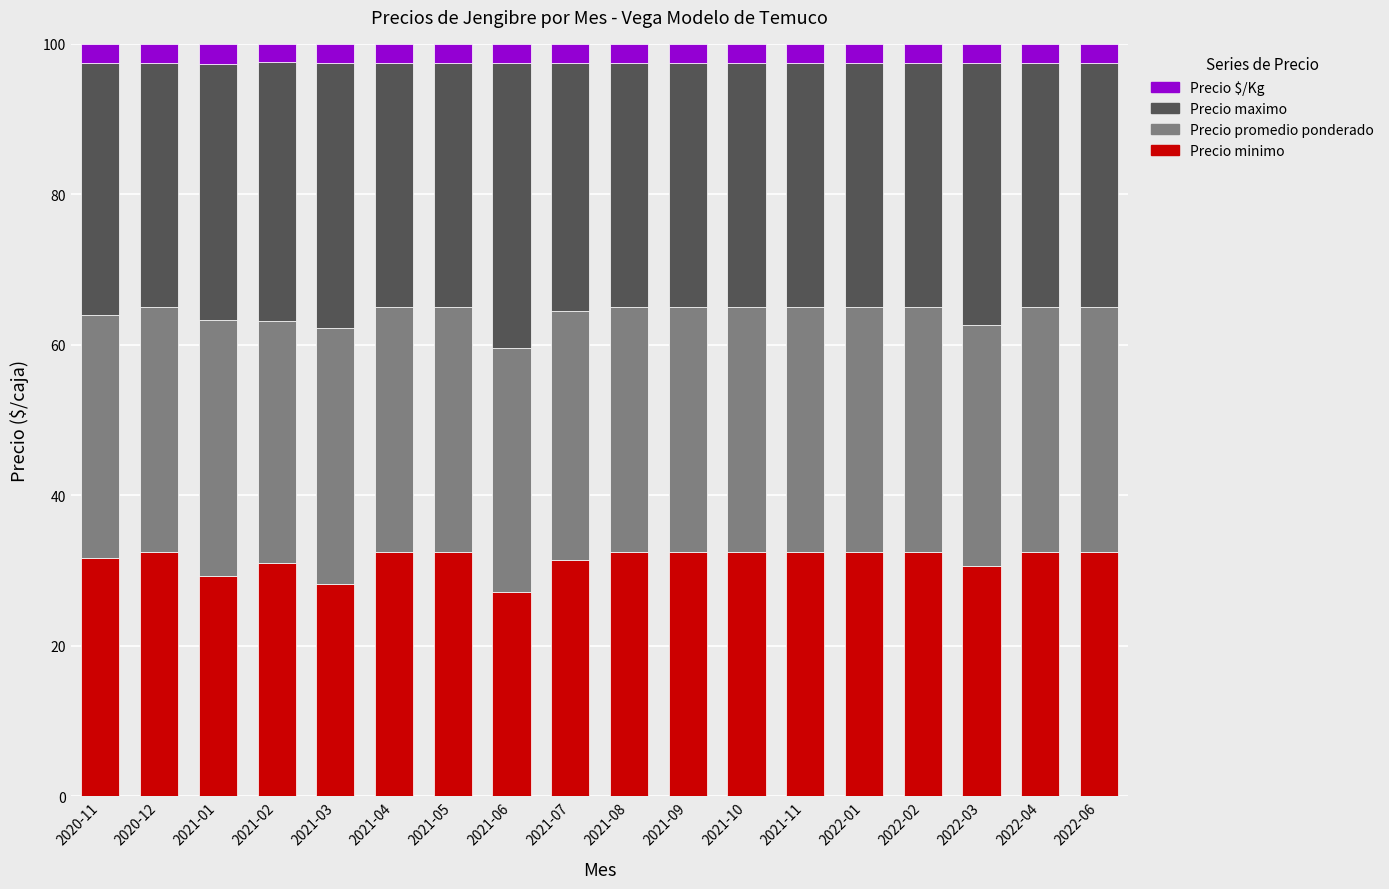

What is the total value across all series at 2021-05?

100.0